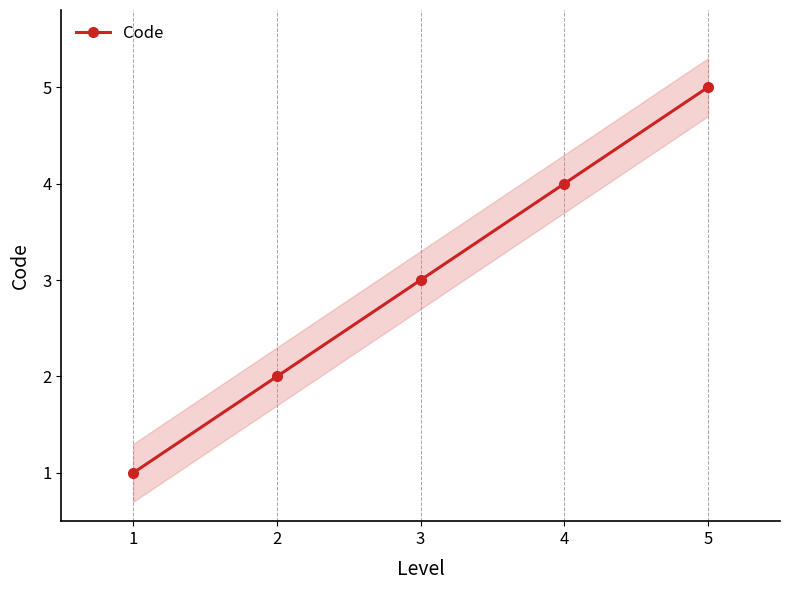

Read the value at 2.

2